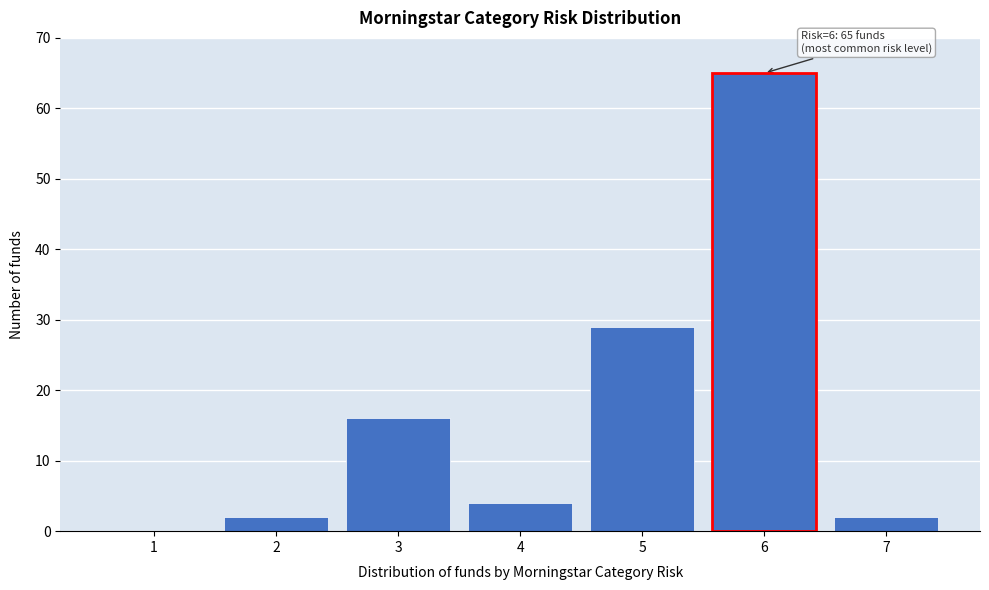

Over which range of the x-axis is the bar tallest?

5.5 to 6.5